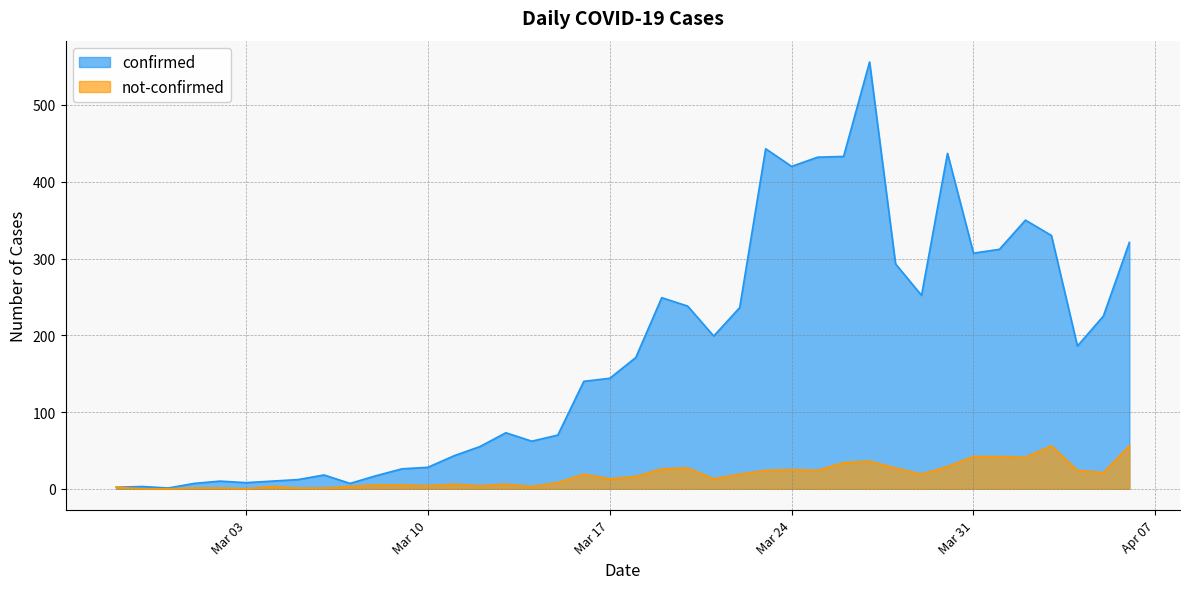

What is the highest value of the not-confirmed series?

56